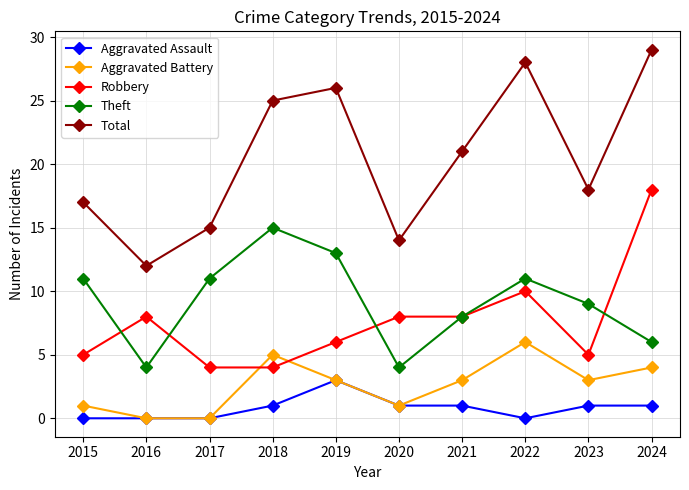

How many Theft values are between 6 and 11?

6